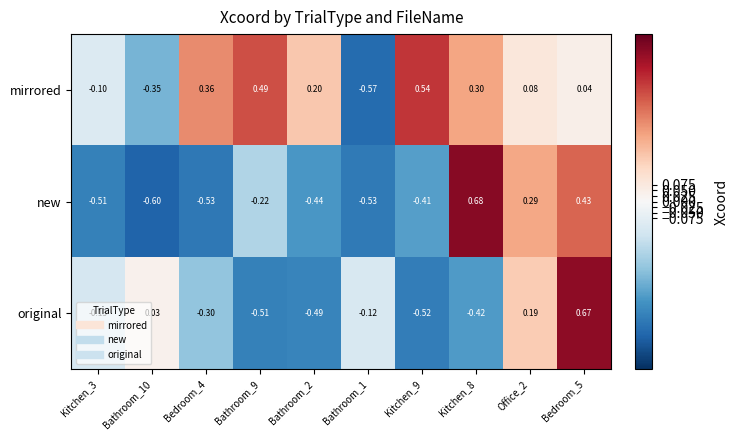

Which series has the largest total across all categories?

mirrored